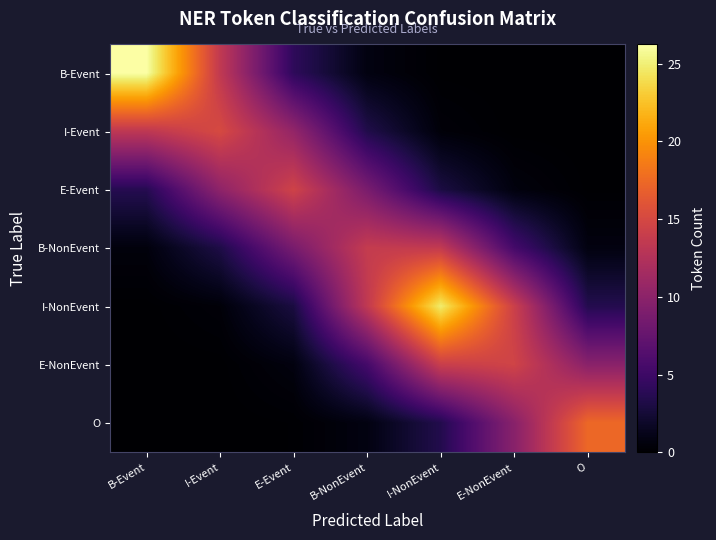

List the series in order of their peak value, lowest first.

B-NonEvent, E-Event, E-NonEvent, I-Event, O, I-NonEvent, B-Event